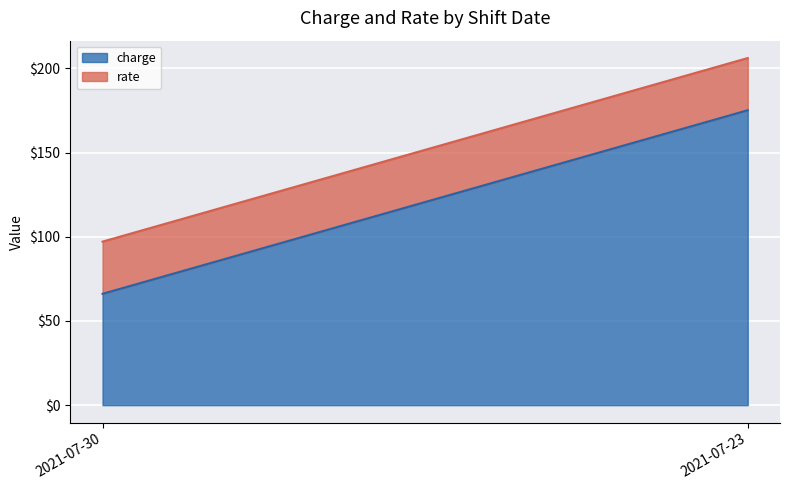

What is the average value of the rate series?

31.0